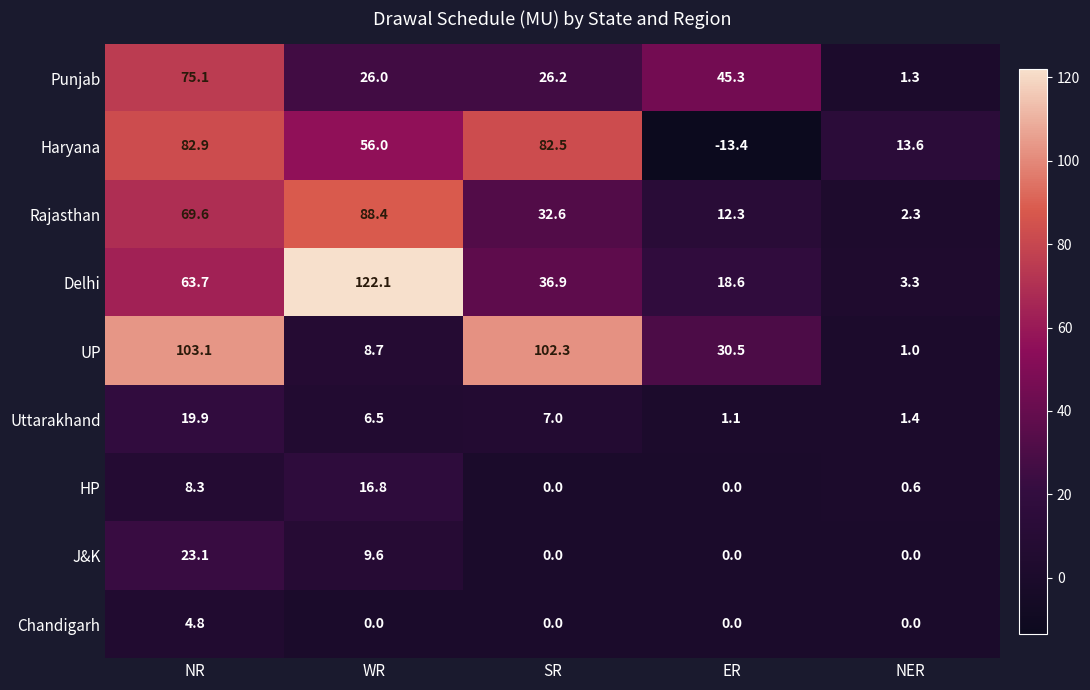

At which label does Rajasthan first exceed 32?

NR